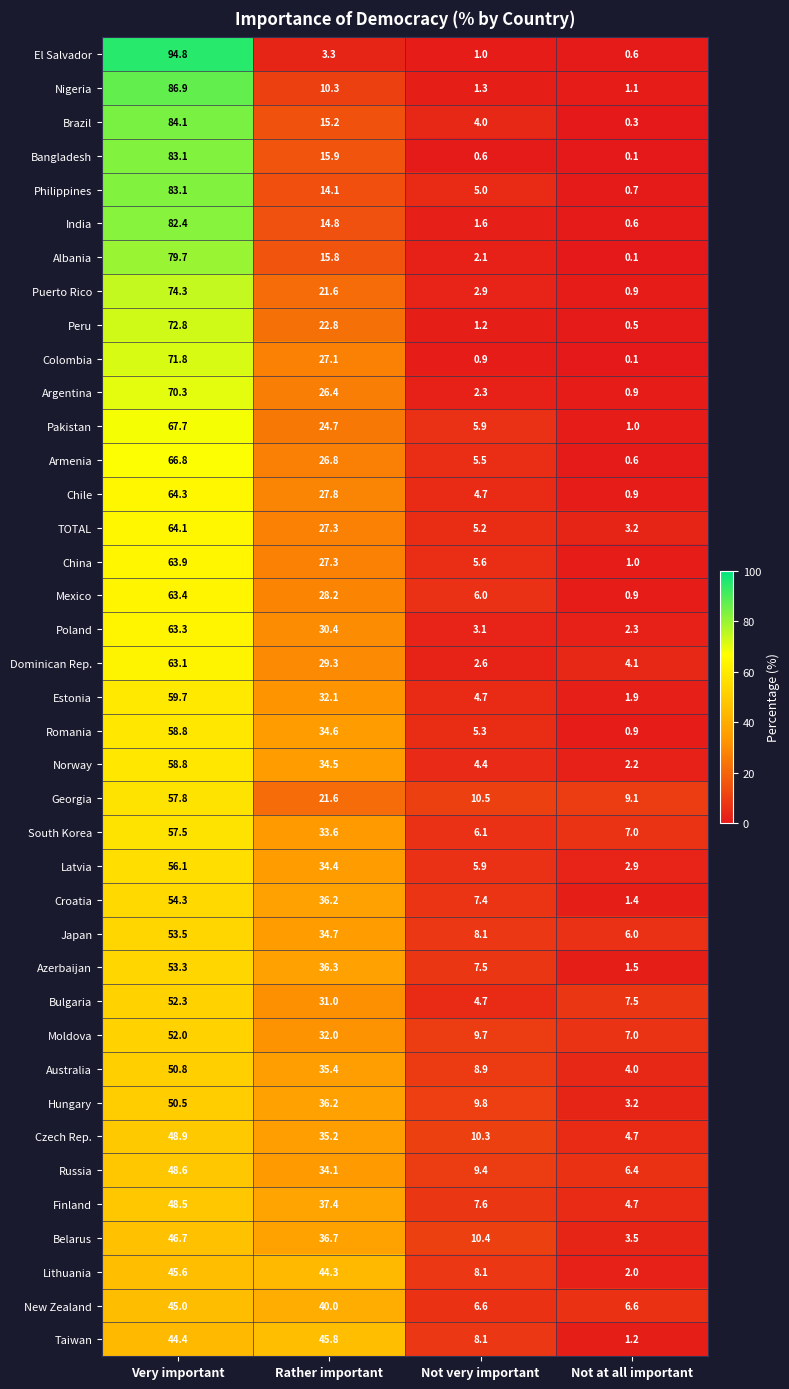

What is the greatest value displayed?

94.8